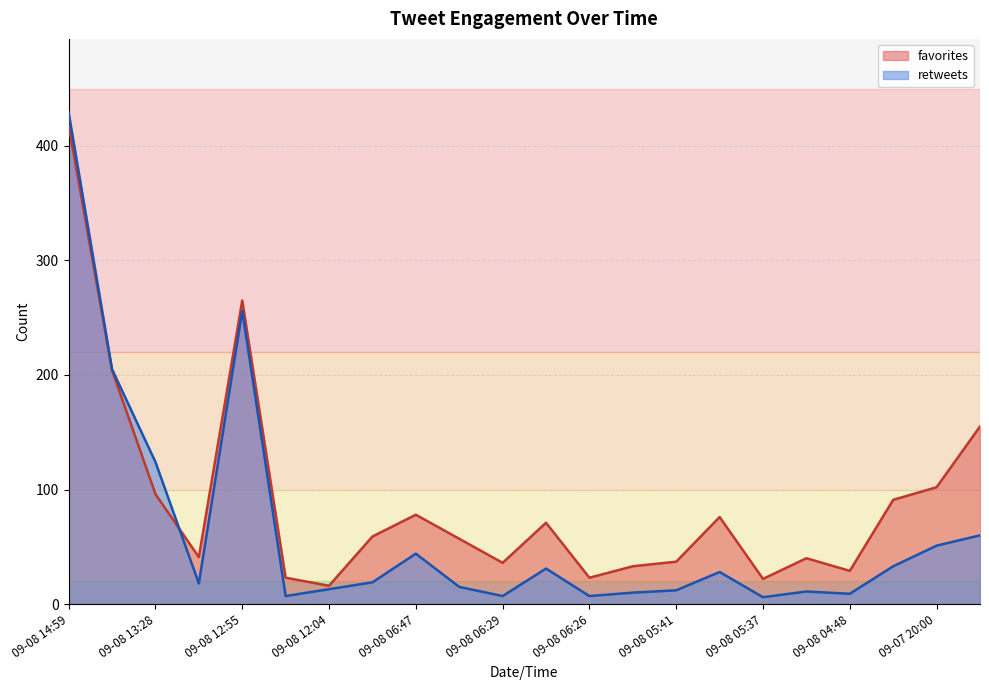

Reading left to right, extract all data points from this chart.

favorites: 418	204	96	41	265	23	16	59	78	57	36	71	23	33	37	76	22	40	29	91	102	155
retweets: 429	205	124	18	256	7	13	19	44	15	7	31	7	10	12	28	6	11	9	33	51	60